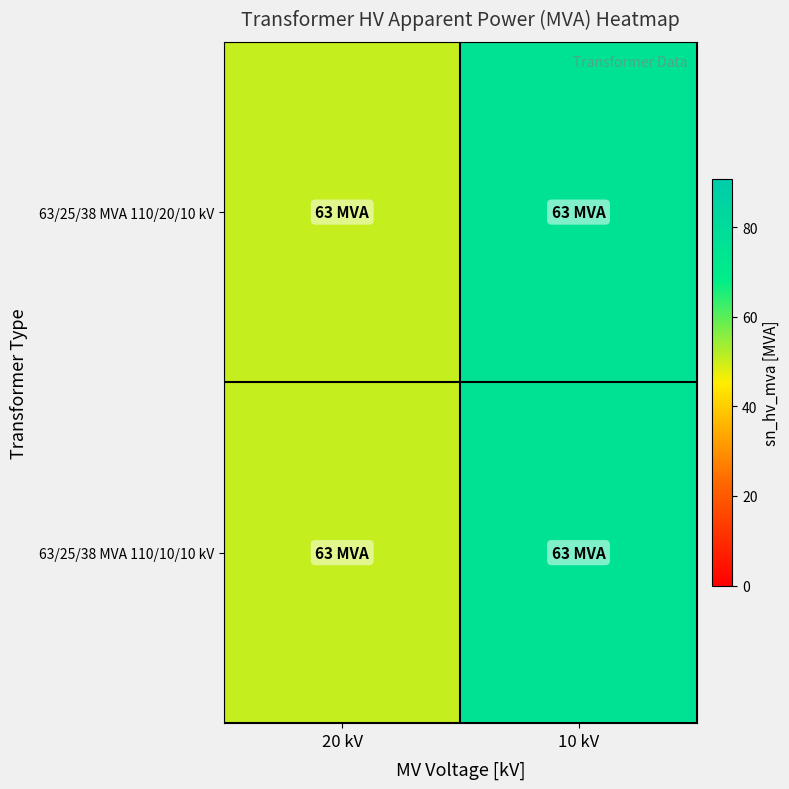

Reading left to right, extract all data points from this chart.

63/25/38 MVA 110/20/10 kV: 20 kV=50.4	10 kV=75.6
63/25/38 MVA 110/10/10 kV: 20 kV=50.4	10 kV=75.6